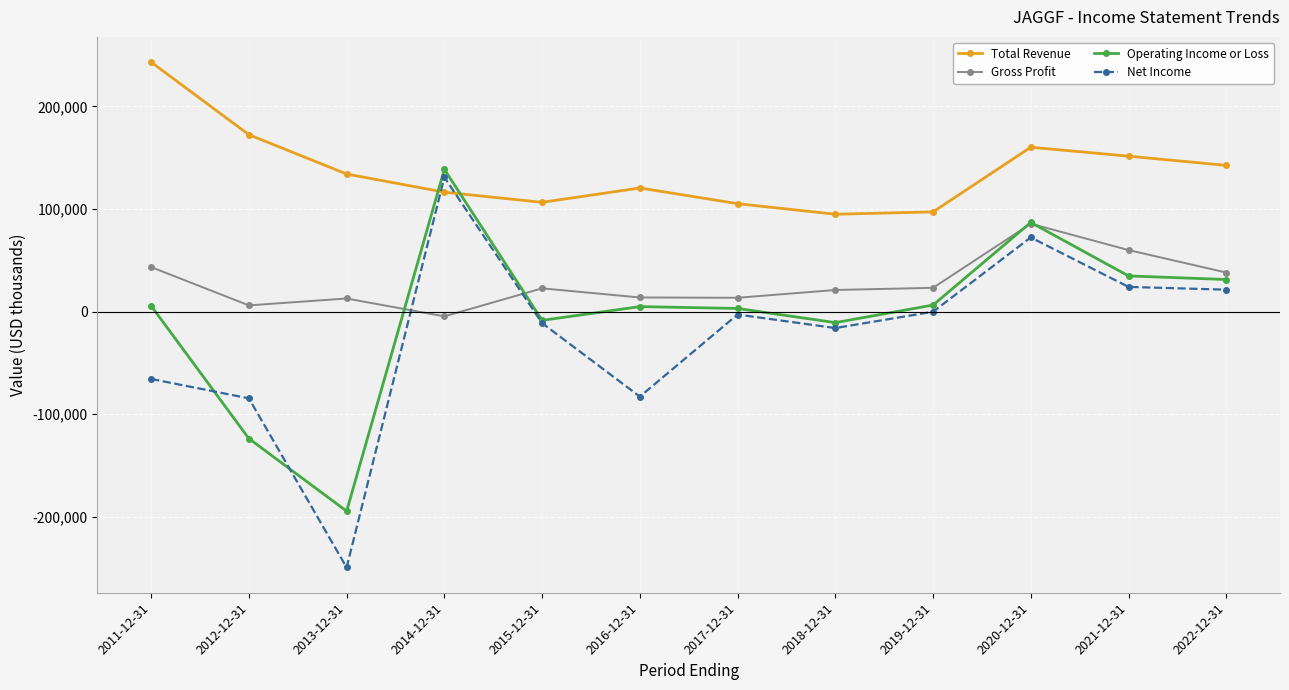

How many lines are shown in the chart?

4